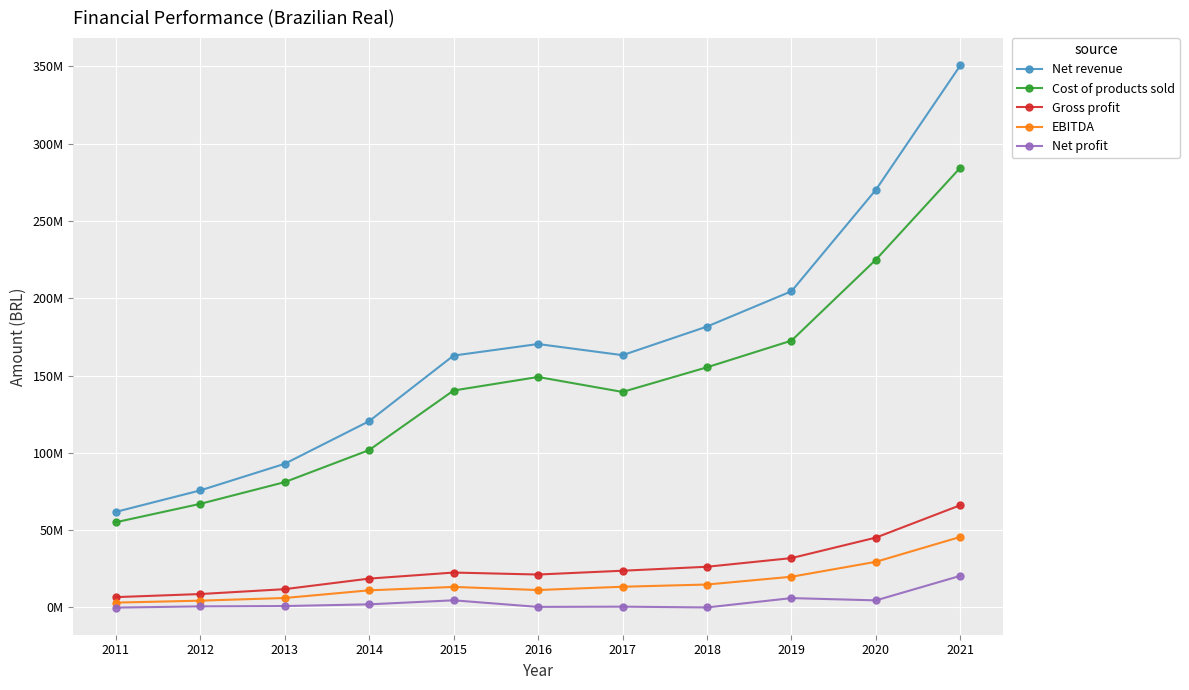

True or false: Net profit and Gross profit cross at least once.

False